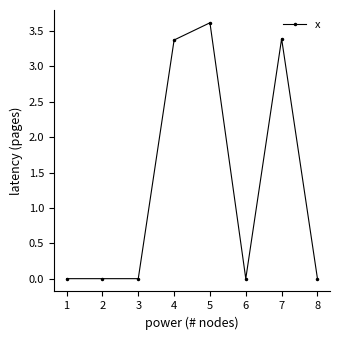

Is it true that the value at 1 is 0.0?

True